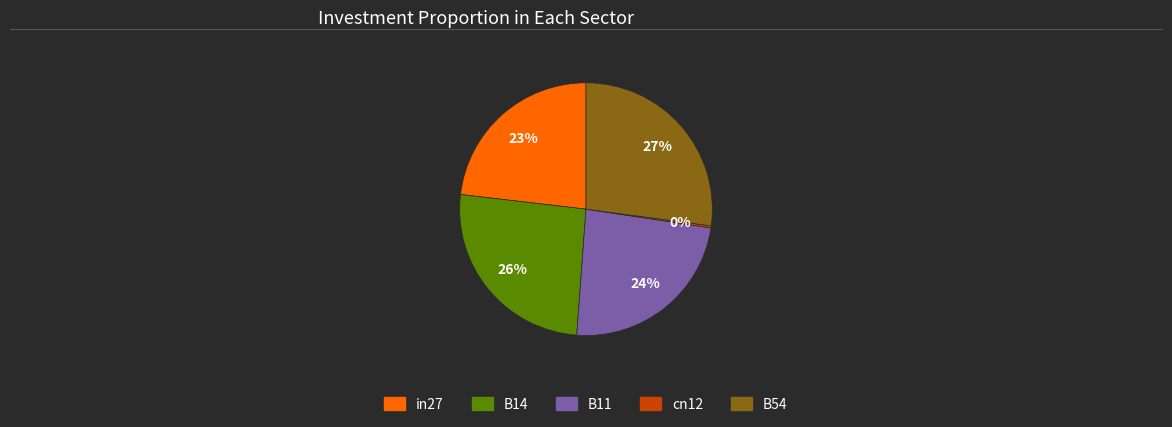

To the nearest percent, what is the average slice percentage?

20%